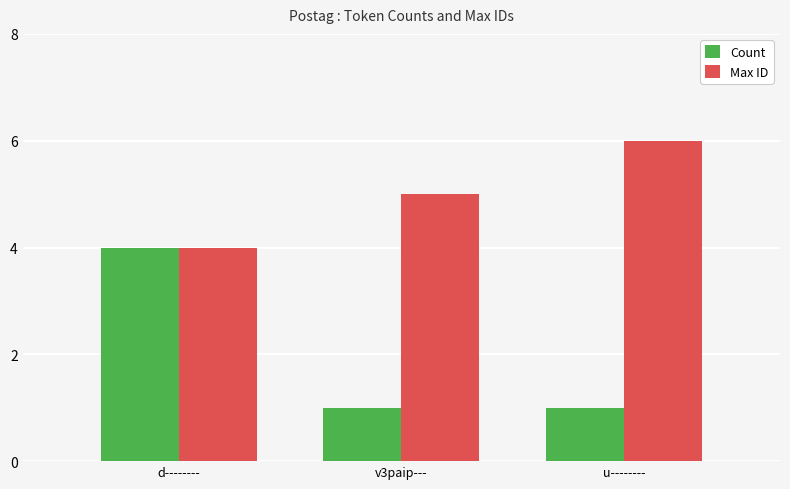

What is the value of the Max ID bar at the 1st from the left?

4